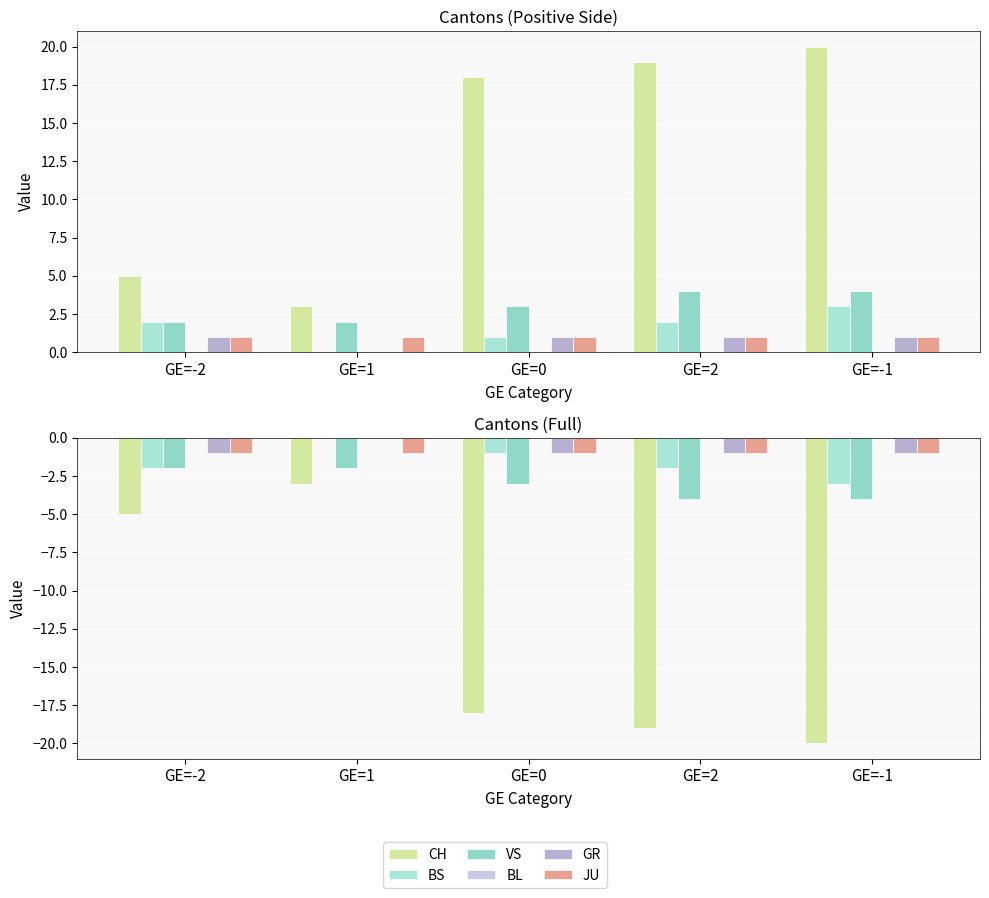

How many bars are there in each group?

6